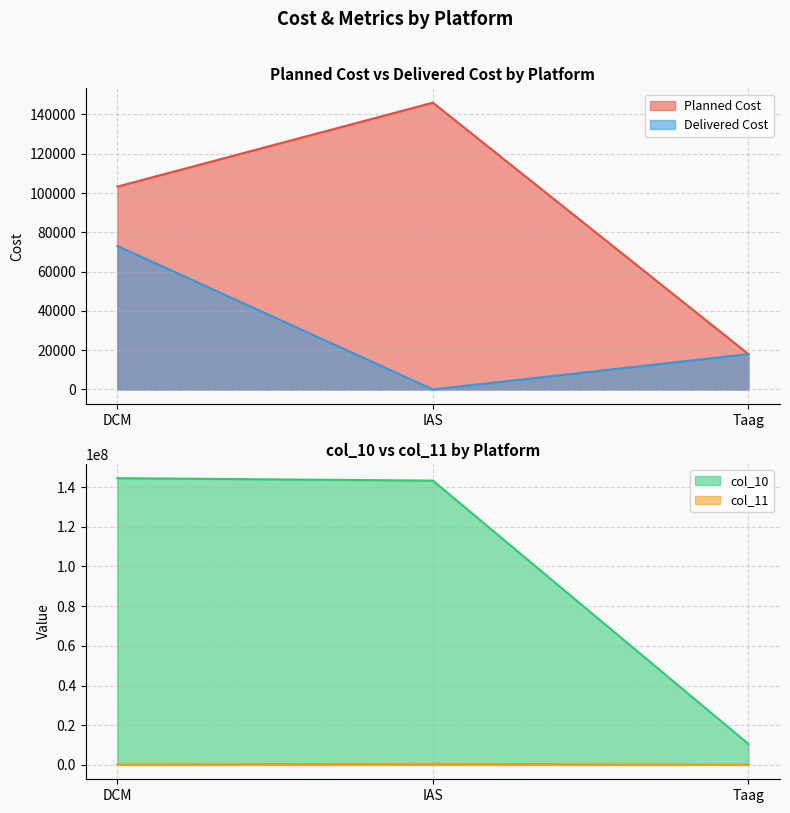

Reading right to left, list all the values displayed in this chart.

Planned Cost: 18000.0	146016.0	103275.7
Delivered Cost: 18000.0	0.0	73088.6
col_10: 10546949.4	143225655.0	144453234.0
col_11: 105469.5	580923.3	257675.7